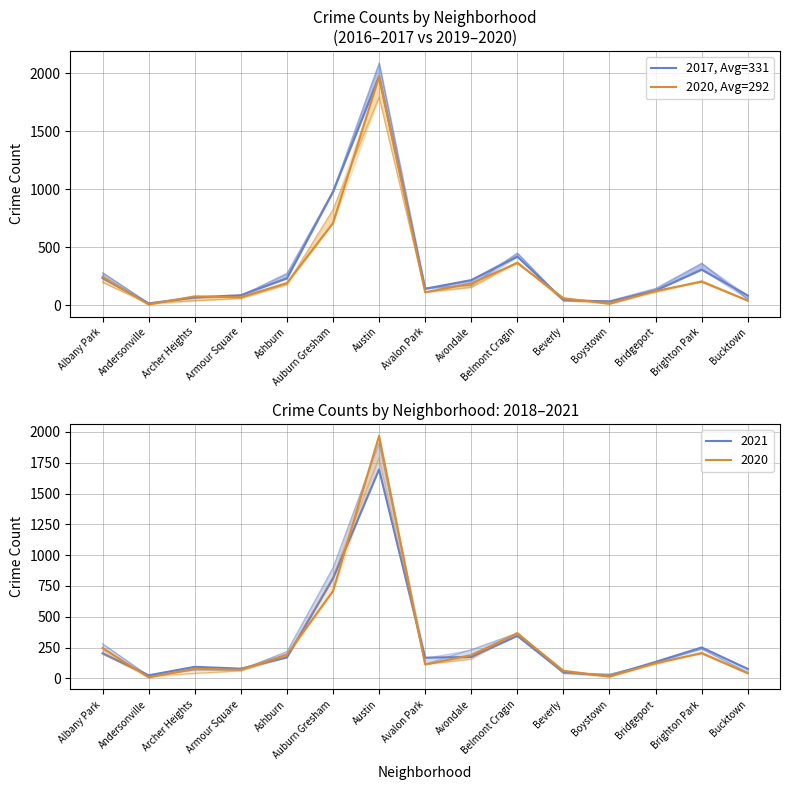

What is the total value across all series at Auburn Gresham?

1686